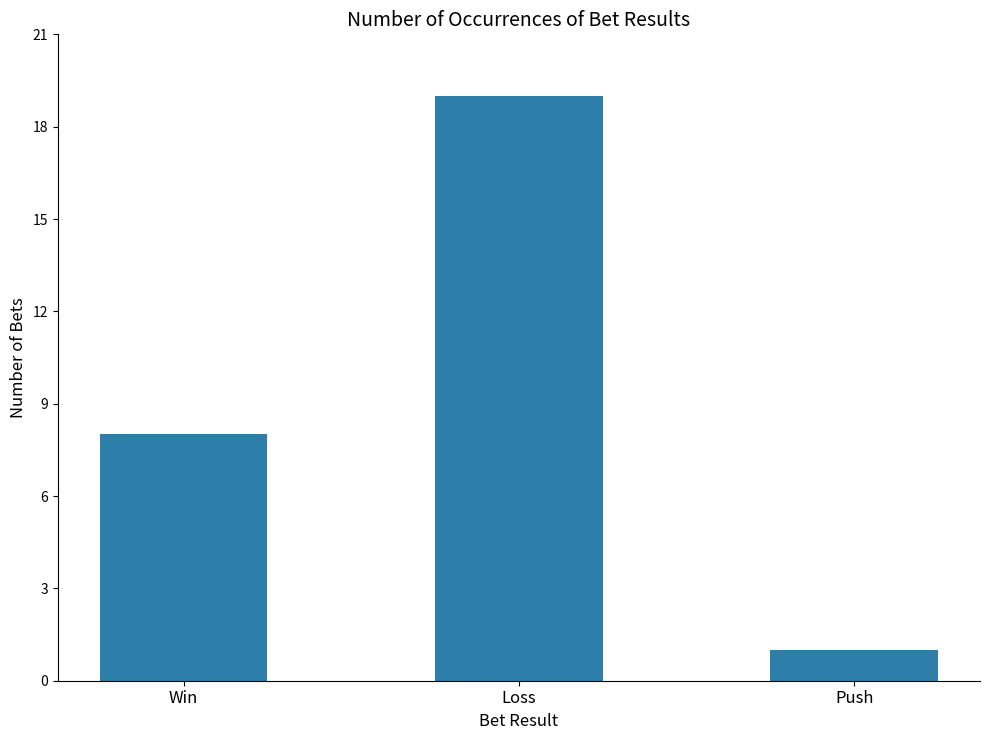

The value at Win is 14. True or false?

False